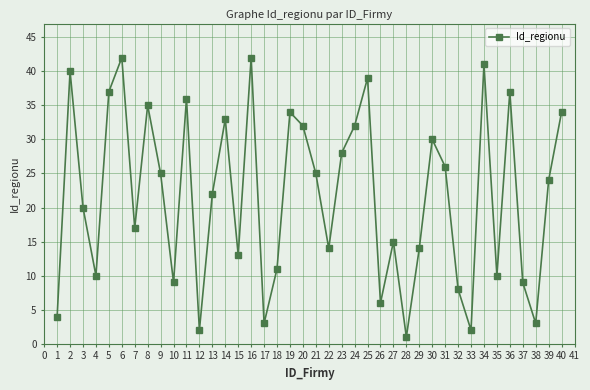

How many interior local valleys (lower than both neighbors) does the data have?

12